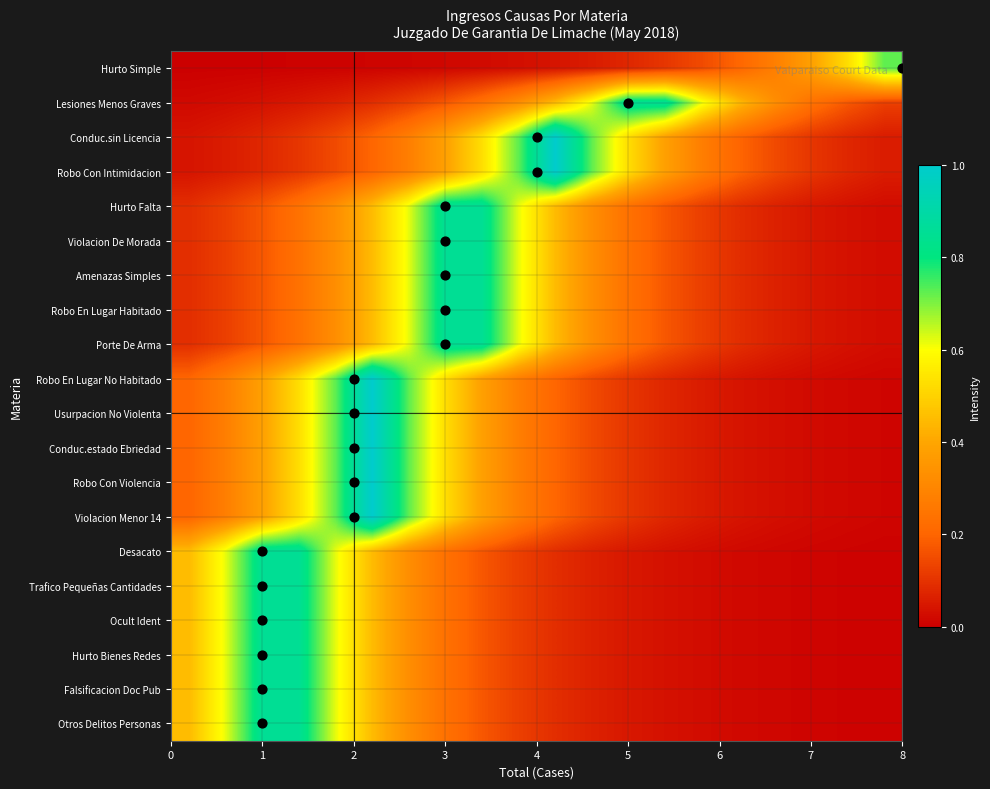

How many data points does each series have?

20